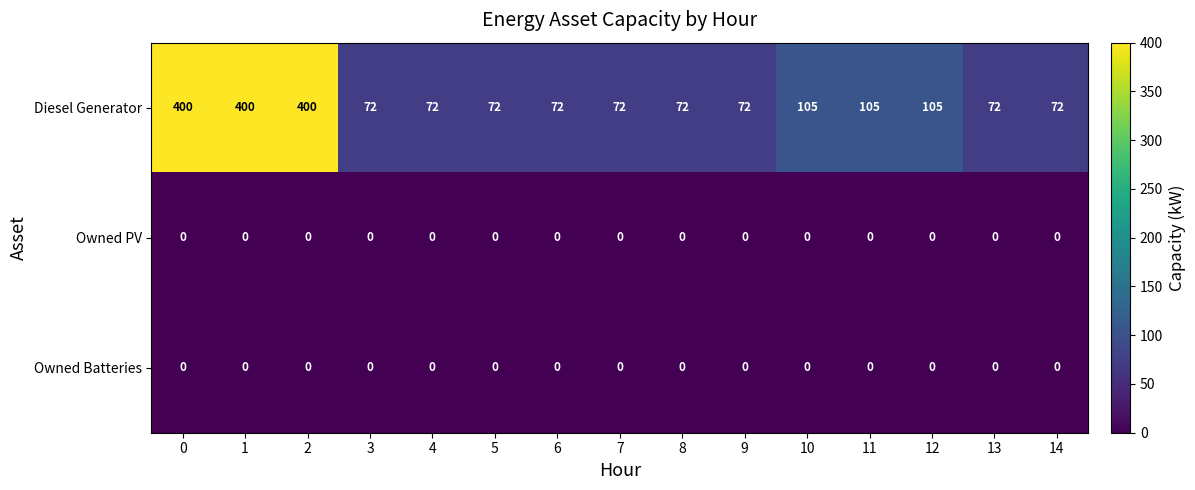

What is the approximate value of Diesel Generator at 3, to the nearest 5?

70